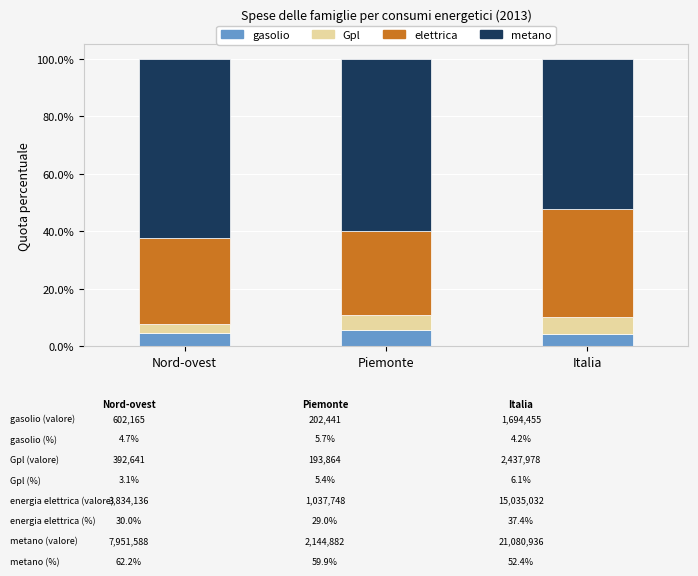

What is the total value across all series at Nord-ovest?

100.0